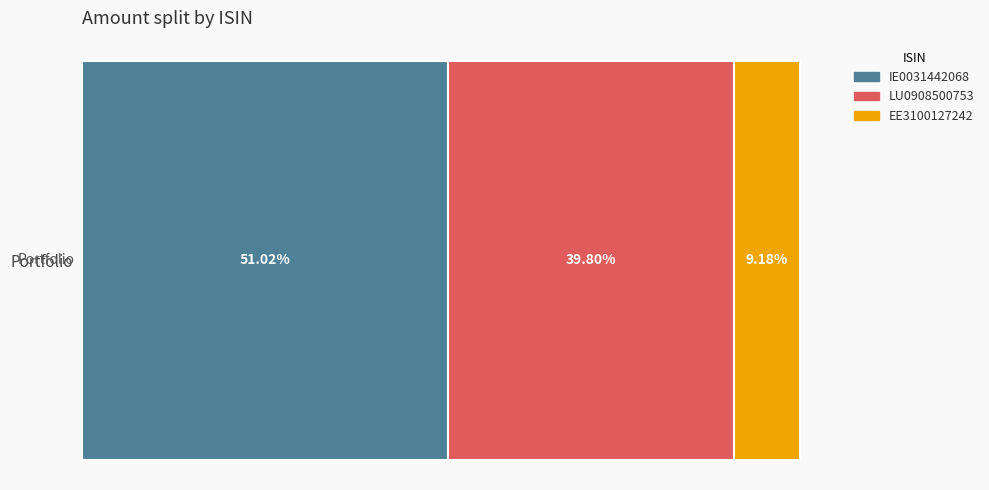

What are all the series names shown in the legend?

IE0031442068, LU0908500753, EE3100127242